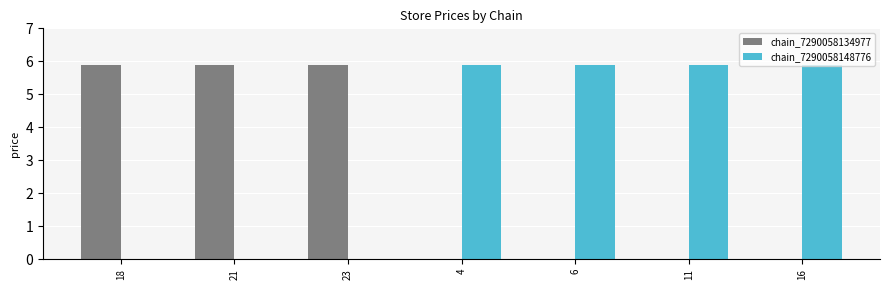

What is the maximum value shown in the chart?

5.9